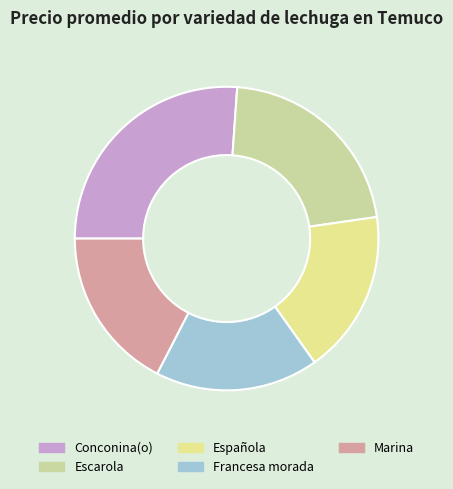

What percentage is the Francesa morada slice, to the nearest percent?

17%